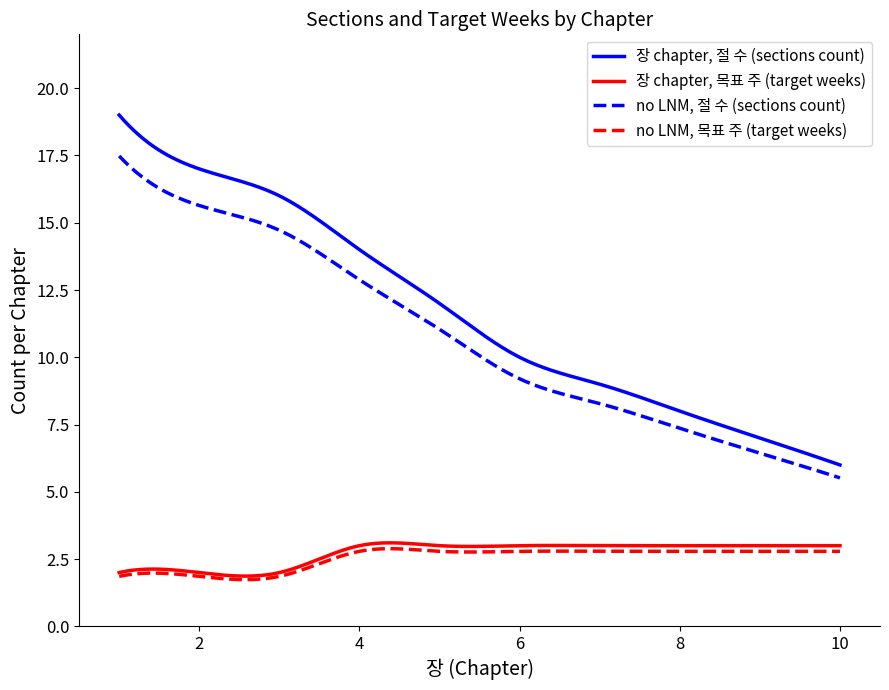

What is the minimum value for 장 chapter, 절 수 (sections count)?

6.0